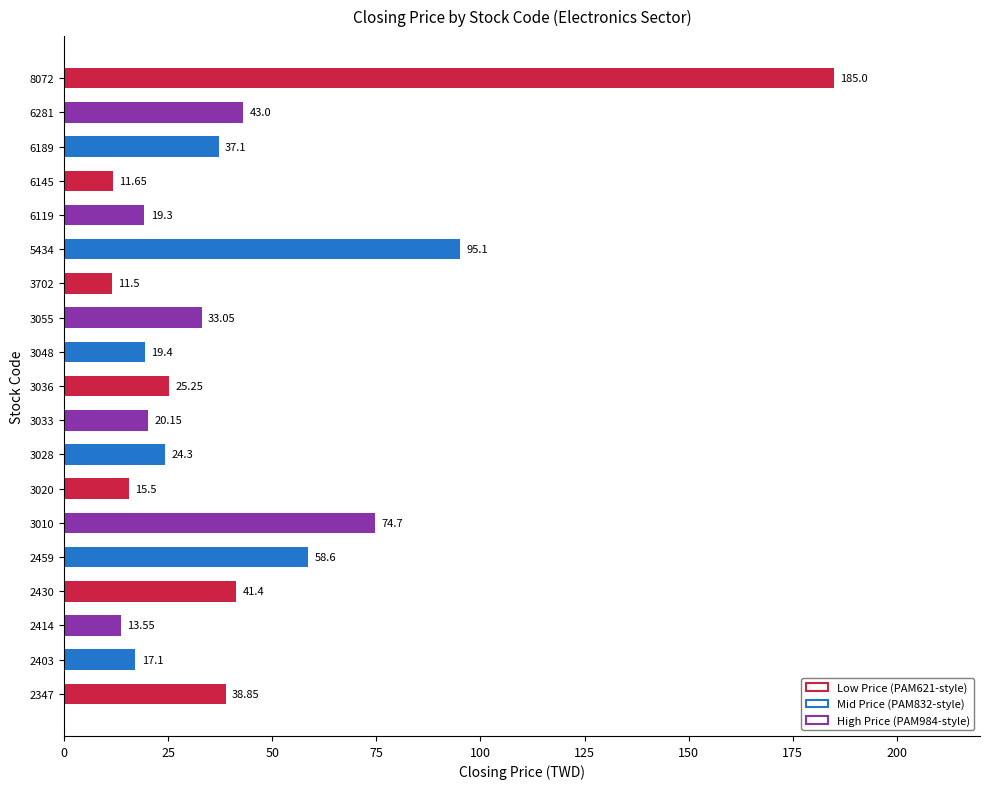

List the labels in order of value, smallest first.

3702, 6145, 2414, 3020, 2403, 6119, 3048, 3033, 3028, 3036, 3055, 6189, 2347, 2430, 6281, 2459, 3010, 5434, 8072